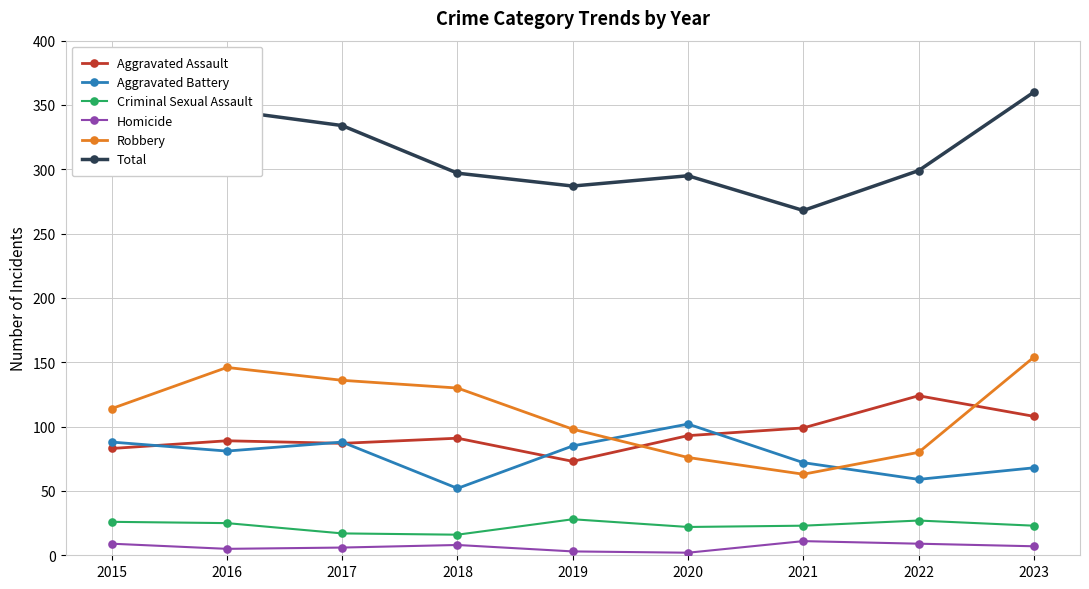

Which series has the largest range (max minus min)?

Total